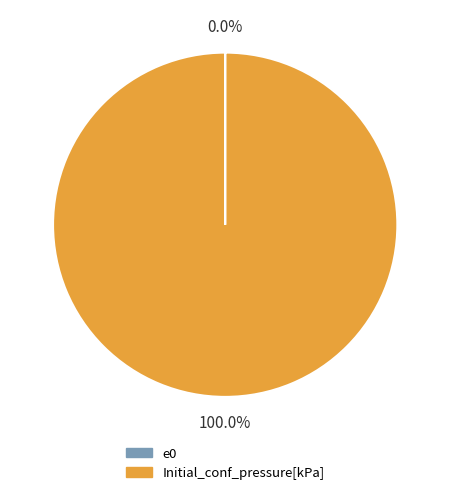

To the nearest percent, what portion does Initial_conf_pressure[kPa] represent?

100%